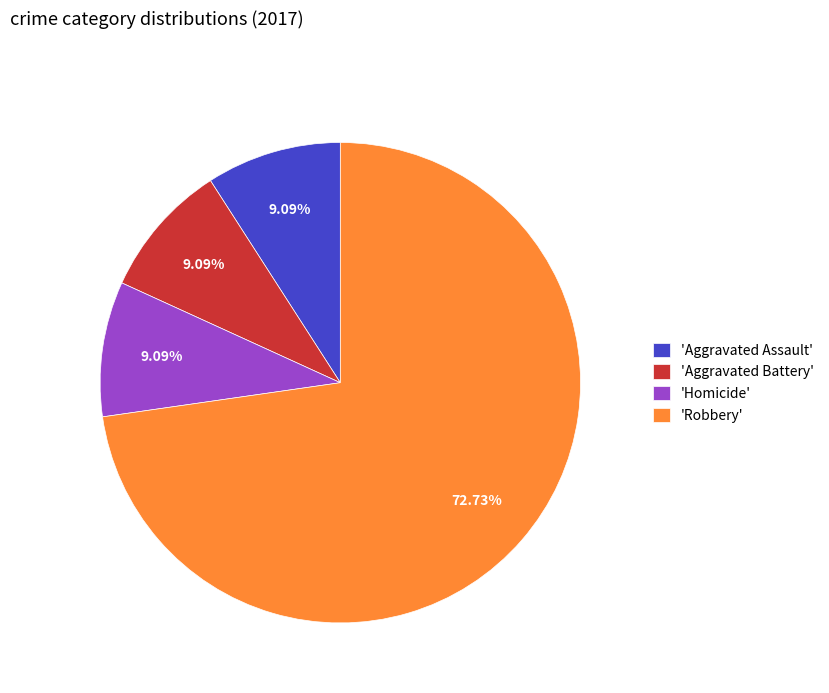

What is the largest slice in the pie chart?

'Robbery'